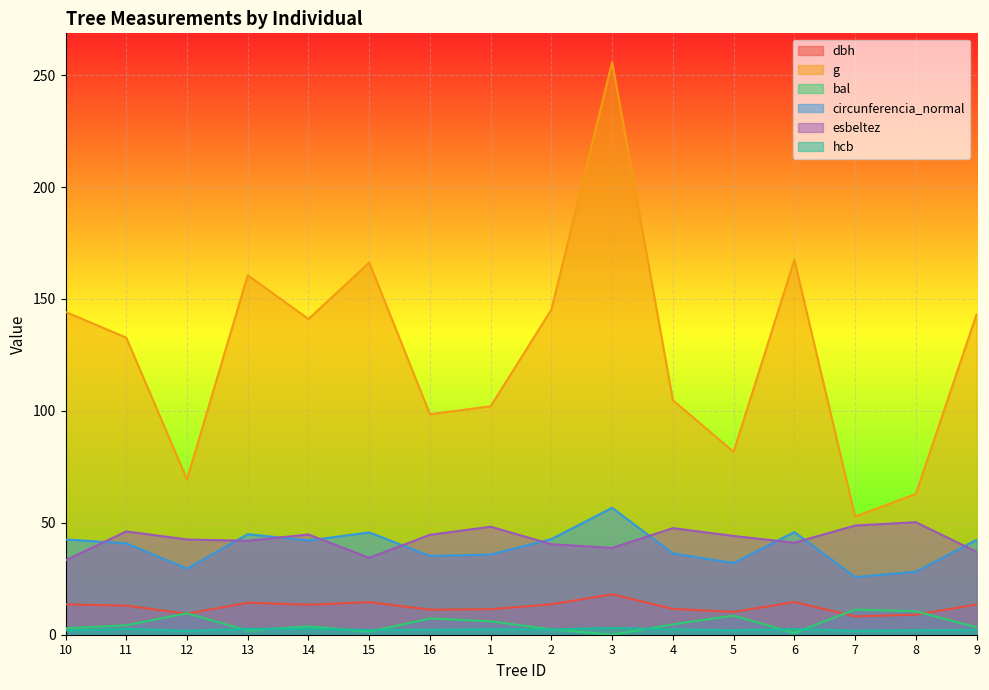

Which series has the largest range (max minus min)?

g